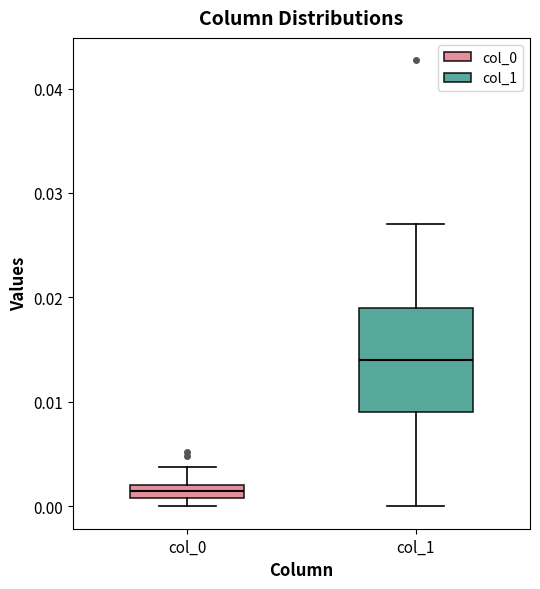

Where does the upper whisker of the box for col_1 end on the y-axis? The values are not printed on the chart, so give them approximately, as read against the axis.

0.027